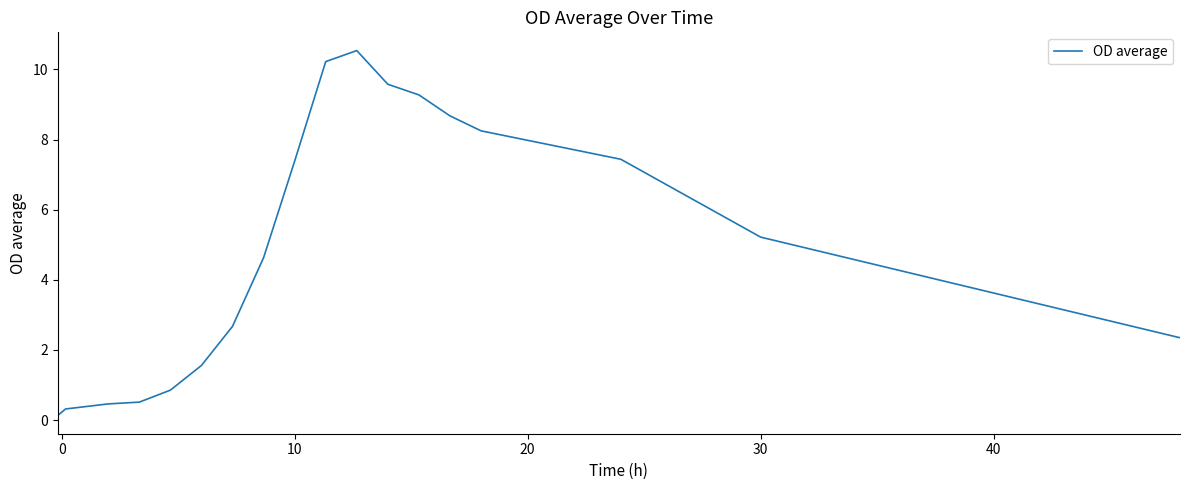

What is the difference between the second highest and minimum values?

10.1